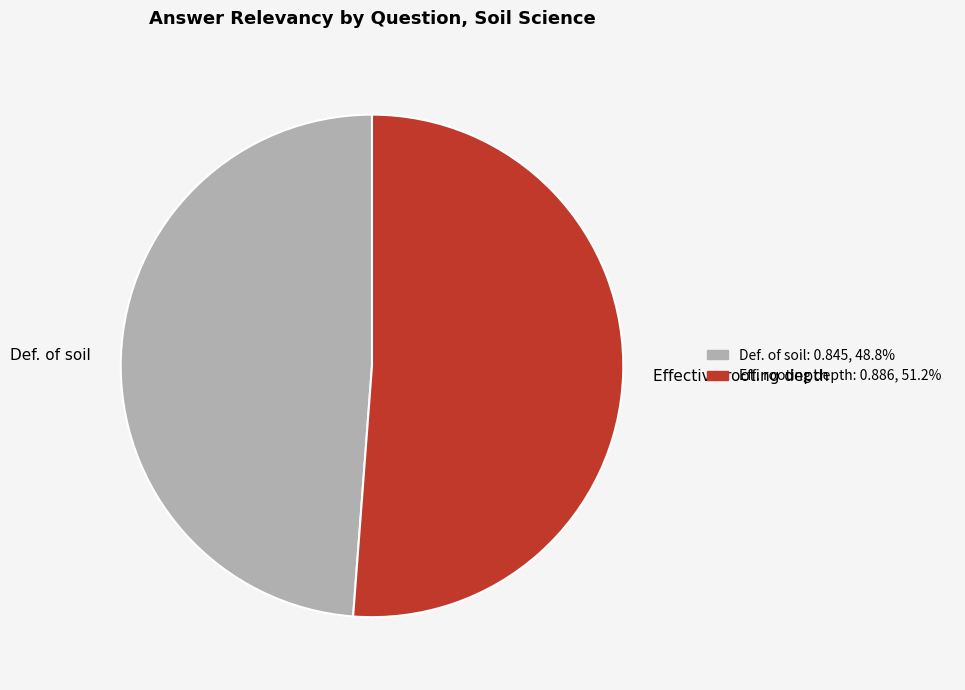

Between Def. of soil and Effective rooting depth, which is larger?

Effective rooting depth